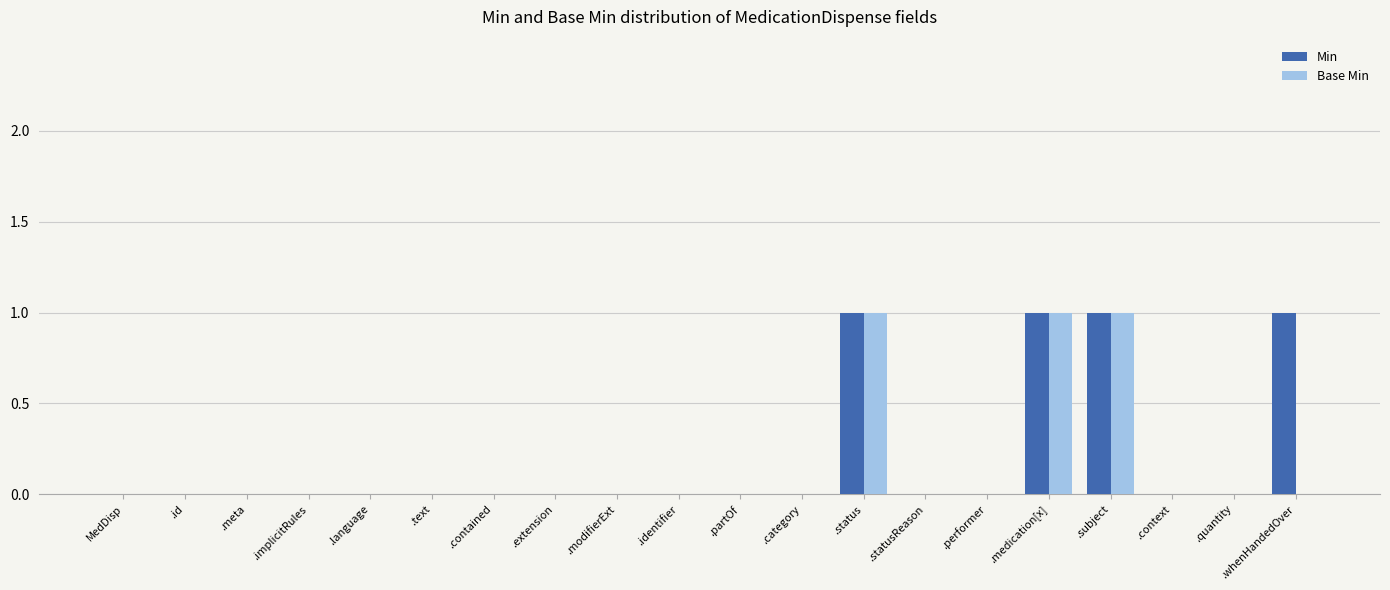

Which series has the largest total across all categories?

Min